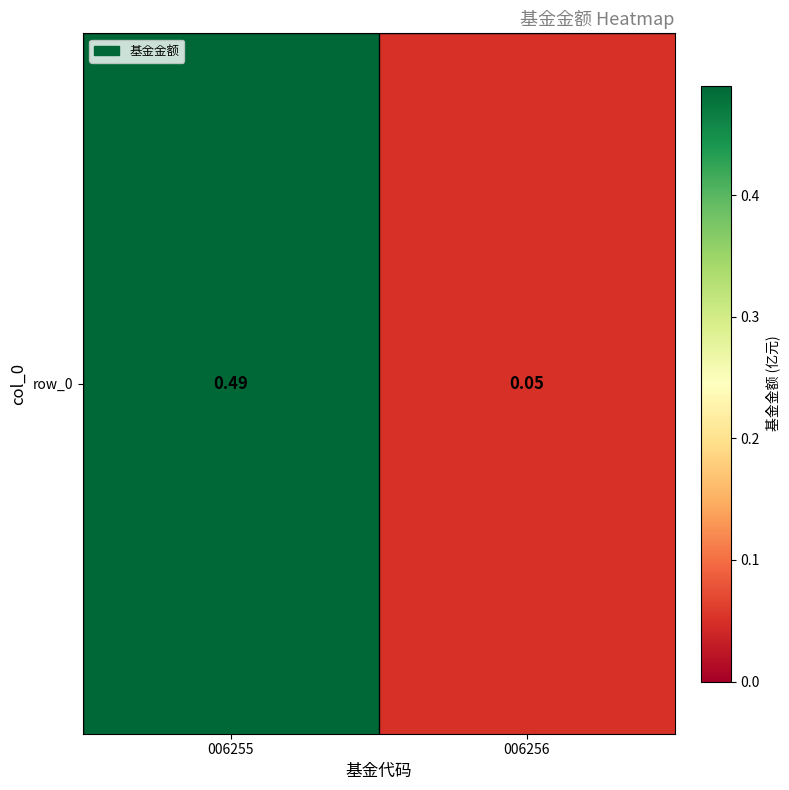

Reading right to left, transcribe all the data shown in this chart.

0.1	0.5